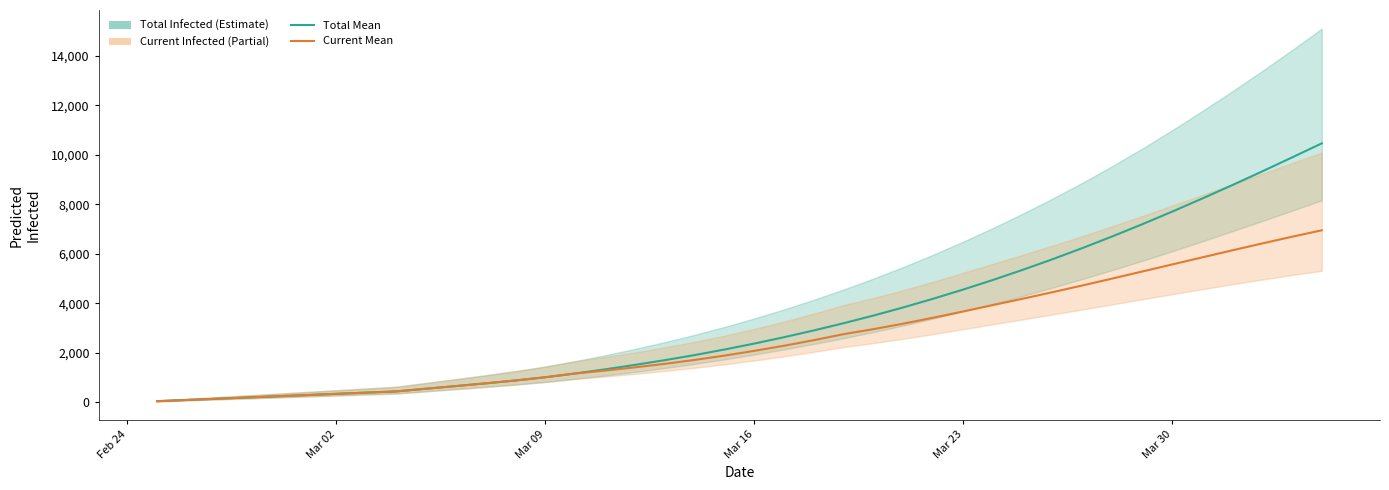

True or false: predicted_total_infected_mean has a value of 4562 at Mar 23.

True